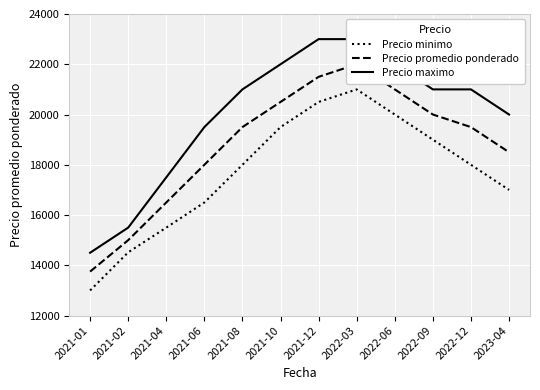

At 2022-12, list the series in order from largest to smallest.

Precio maximo, Precio promedio ponderado, Precio minimo